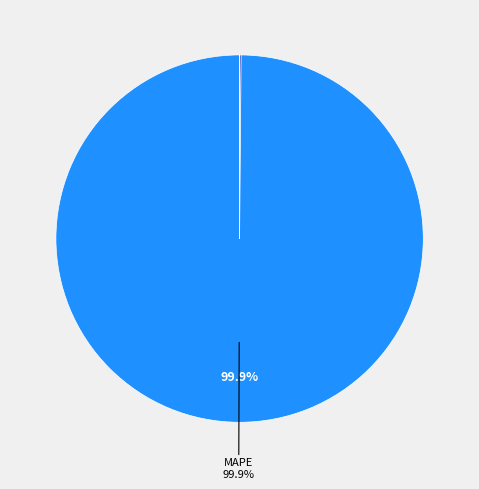

Is there any slice that represents more than half of the pie?

Yes